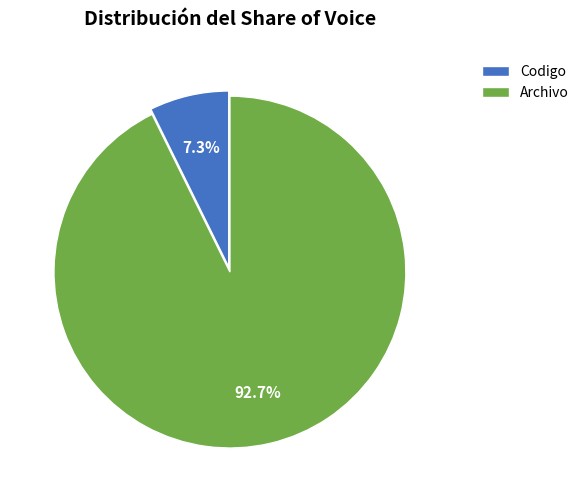

To the nearest percent, what portion does Archivo represent?

93%